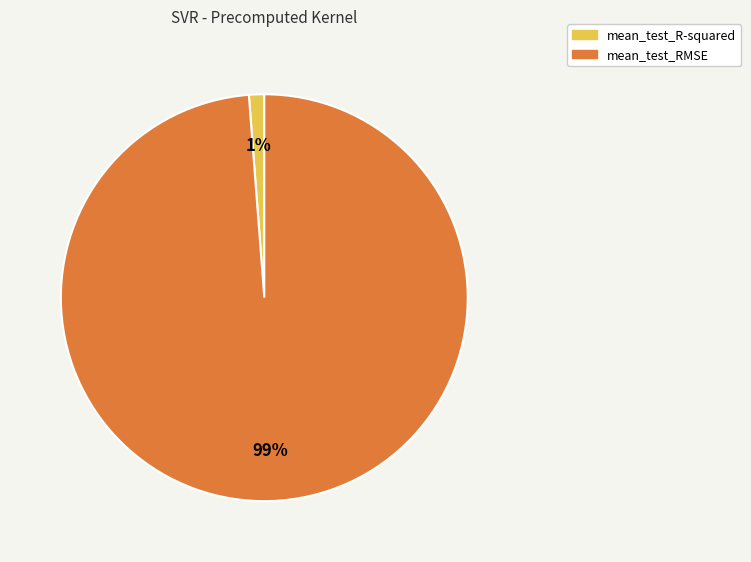

What percentage is the mean_test_RMSE slice, to the nearest percent?

99%